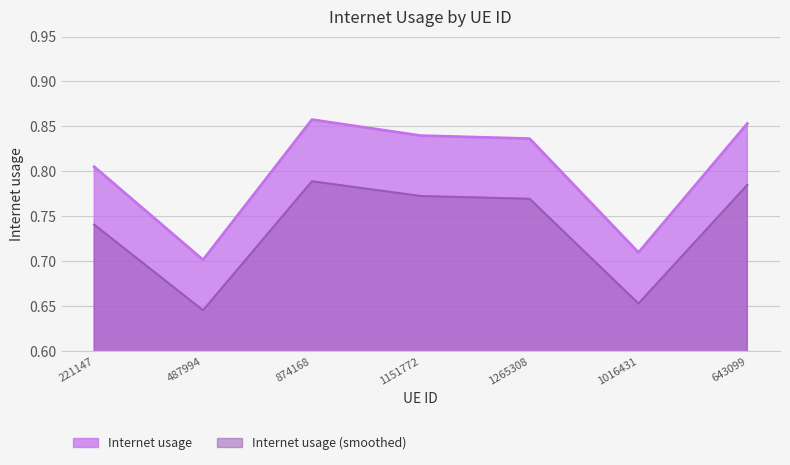

Which label corresponds to the largest value in the chart?

874168